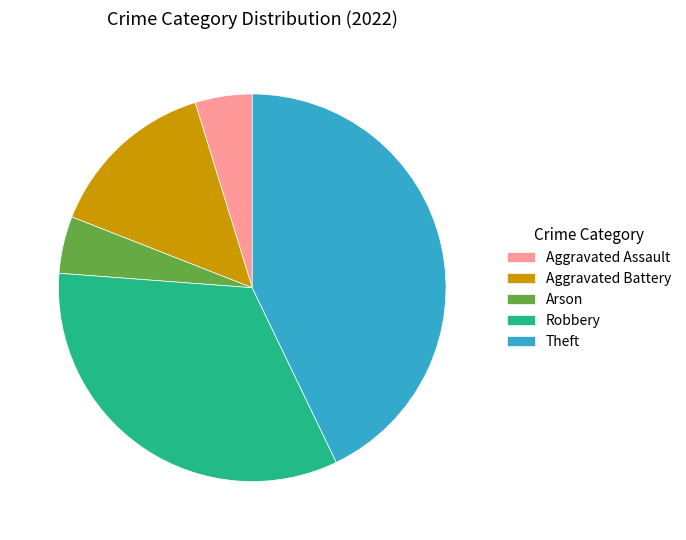

Which has a higher value, Arson or Aggravated Battery?

Aggravated Battery